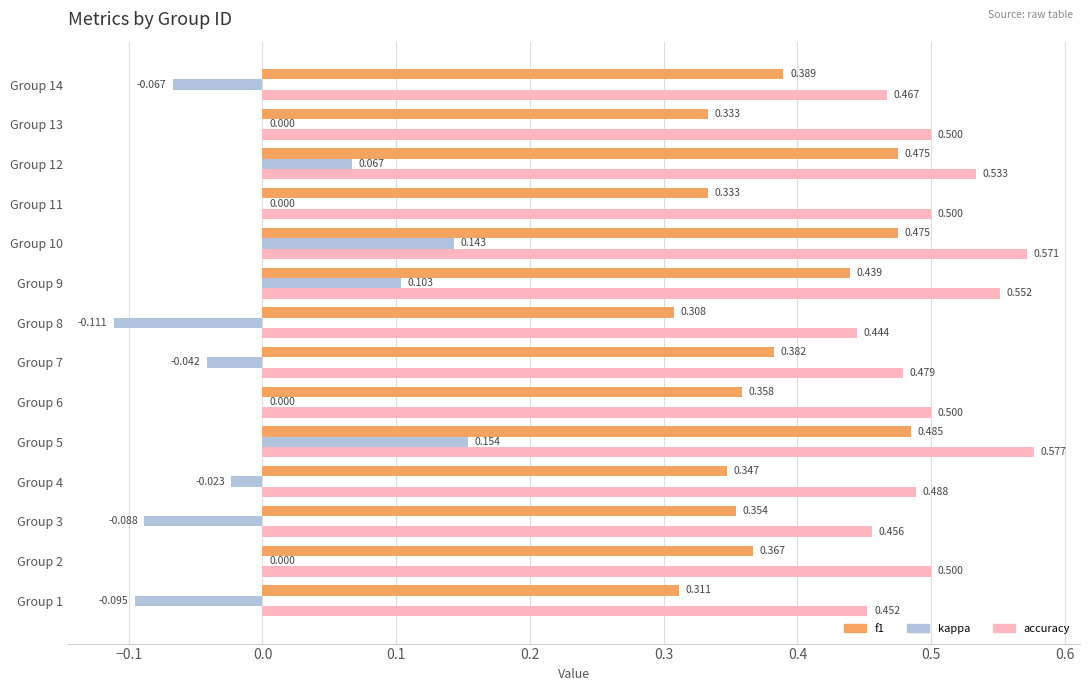

Is the value of accuracy at Group 5 greater than the value of f1 at Group 3?

Yes